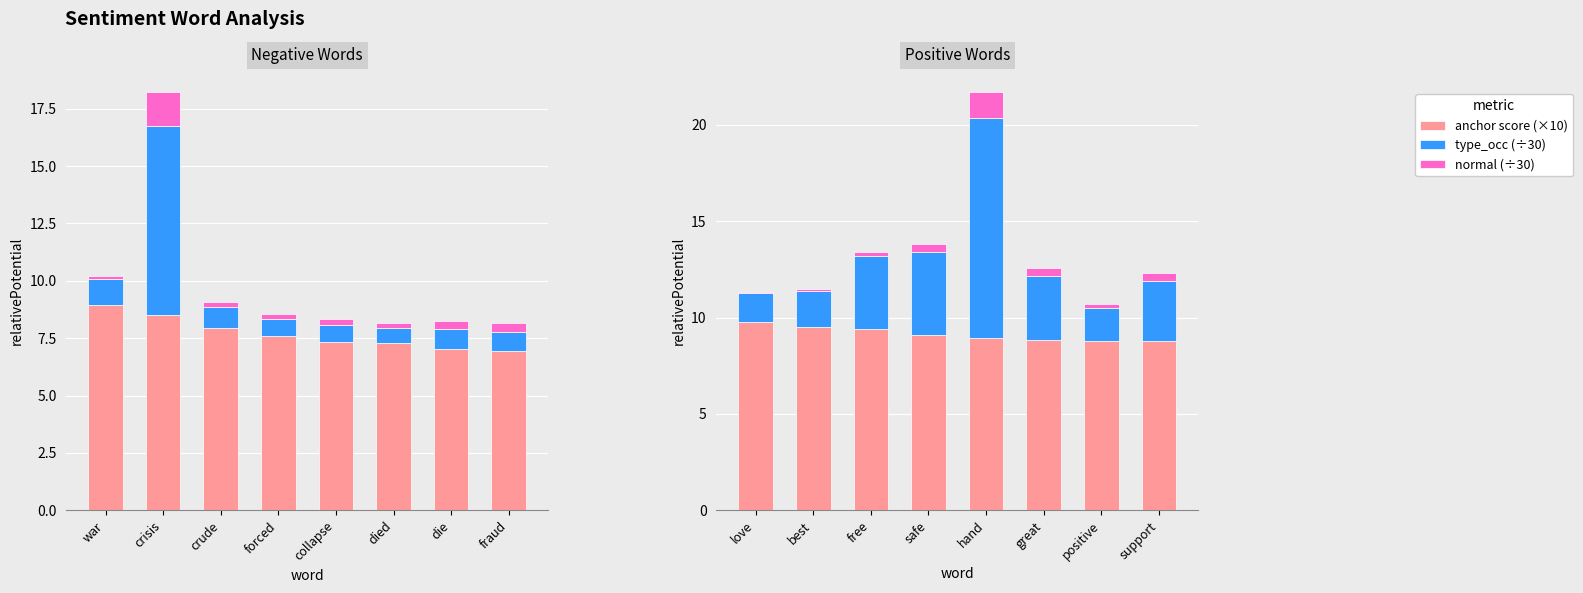

Between free and best, which is larger?

best